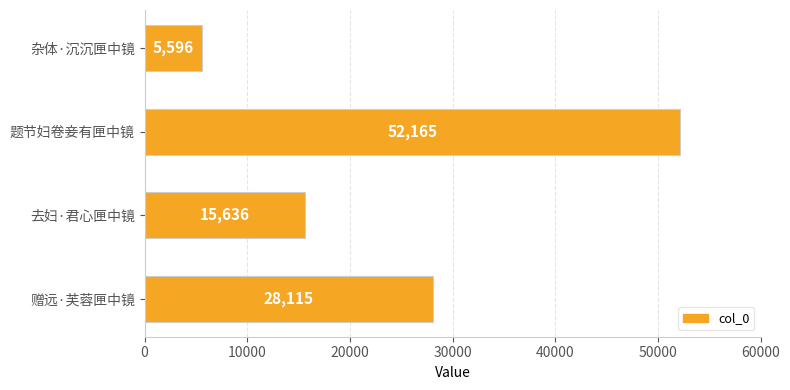

Reading bottom to top, extract all data points from this chart.

28115	15636	52165	5596